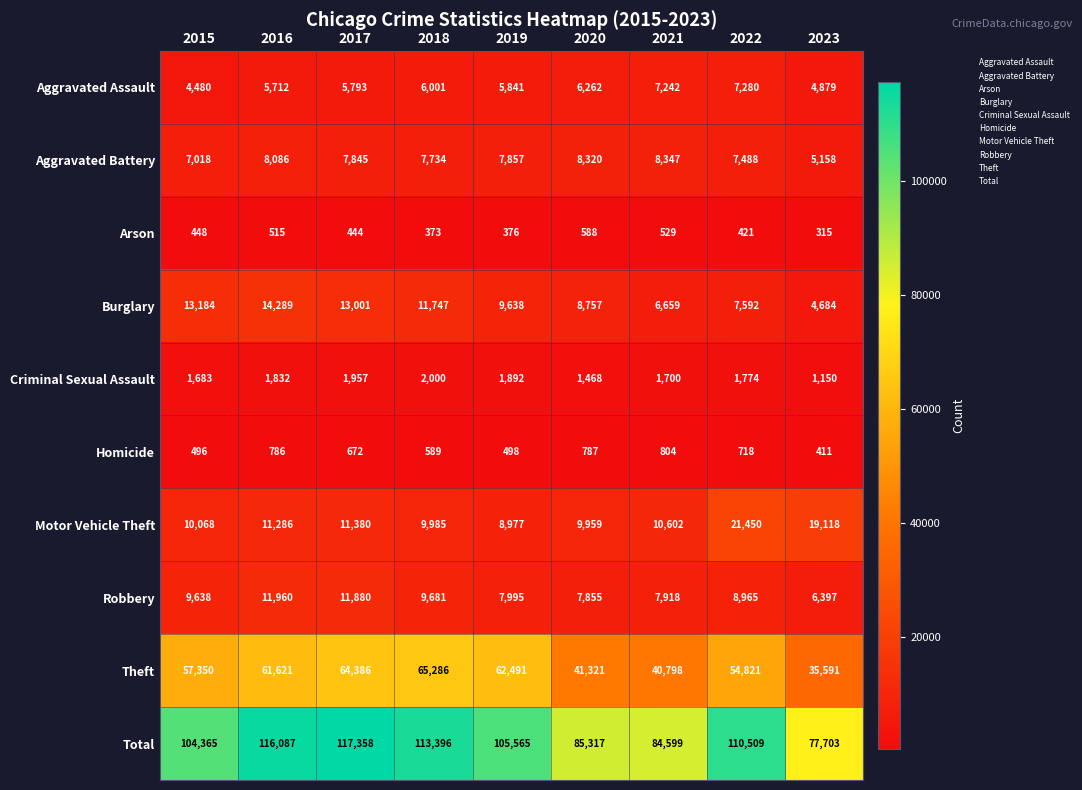

Which label corresponds to the largest value in the chart?

2017